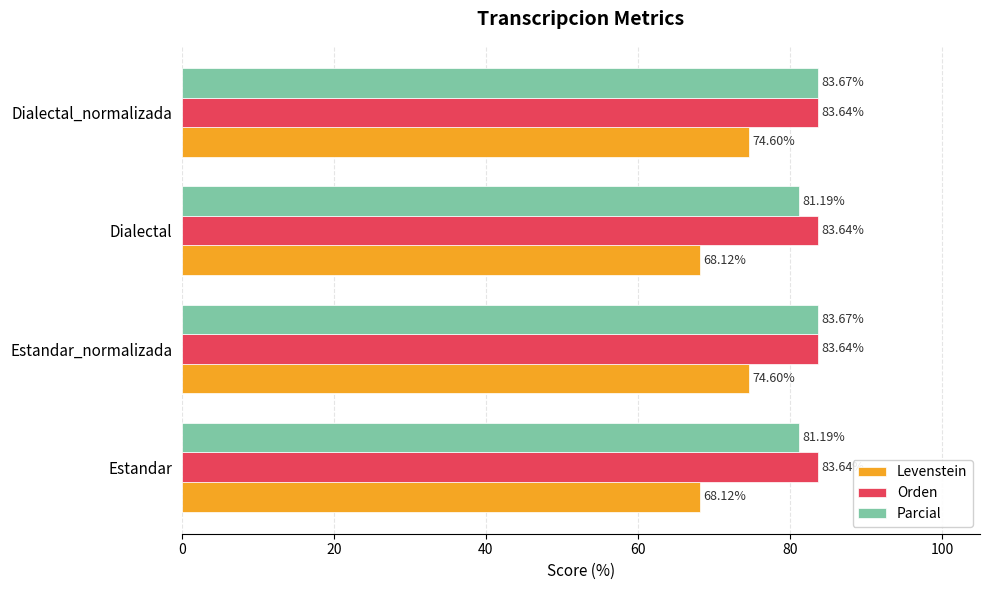

Which series has the largest range (max minus min)?

Levenstein